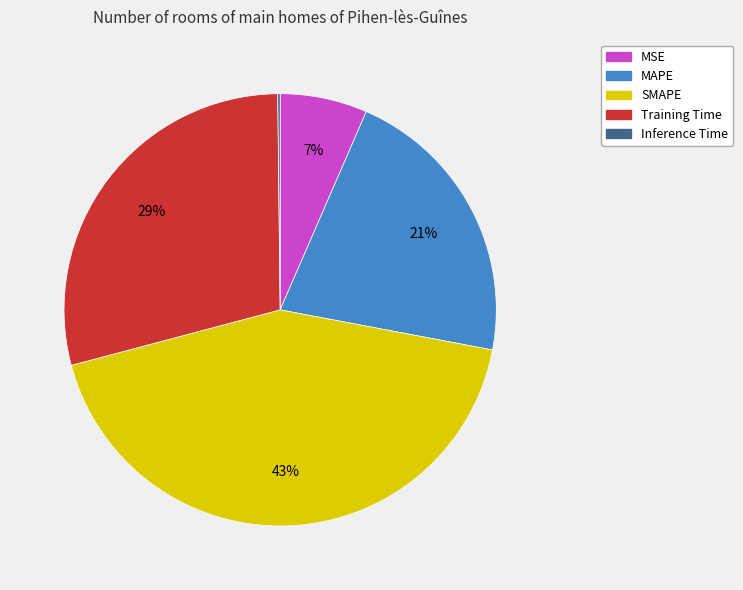

Do MAPE and SMAPE together represent more than half of the pie?

Yes